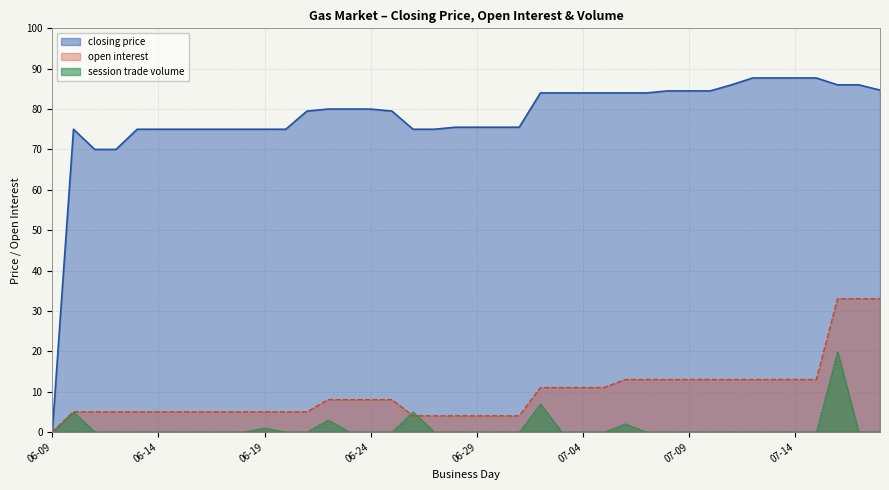

At which category is the sum across all series the highest?

2008-07-16